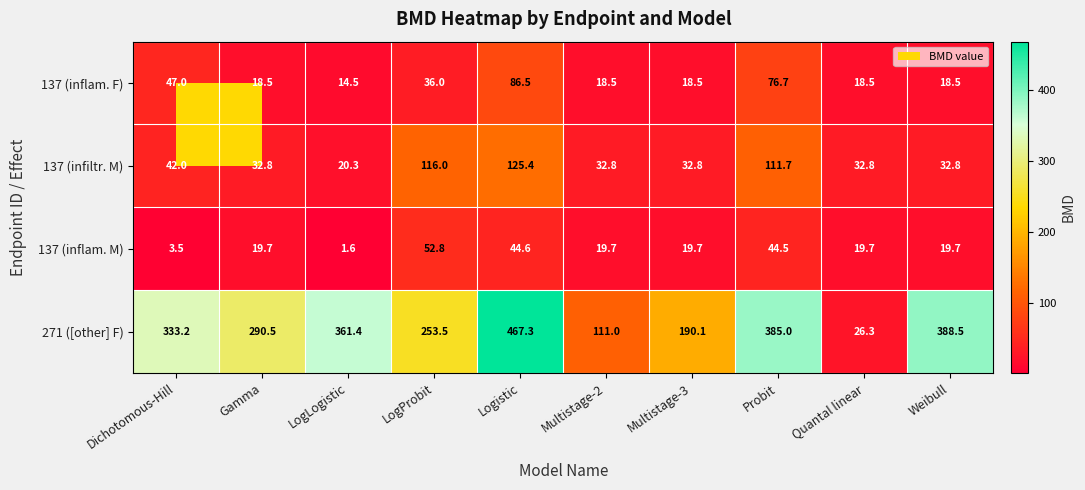

At which label is 271 ([other] F) closest to 246?

LogProbit